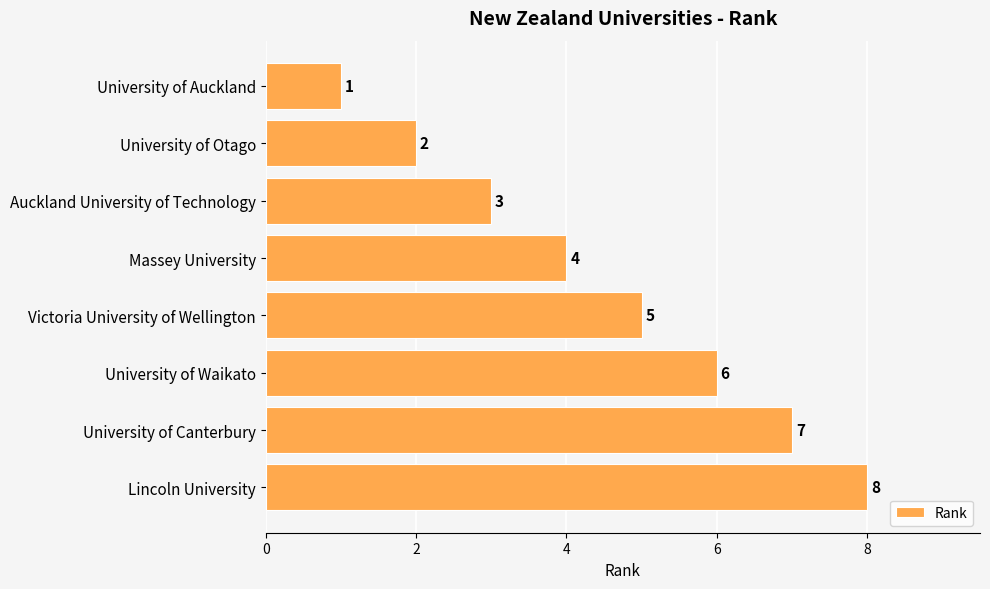

What is the minimum value shown in the chart?

1